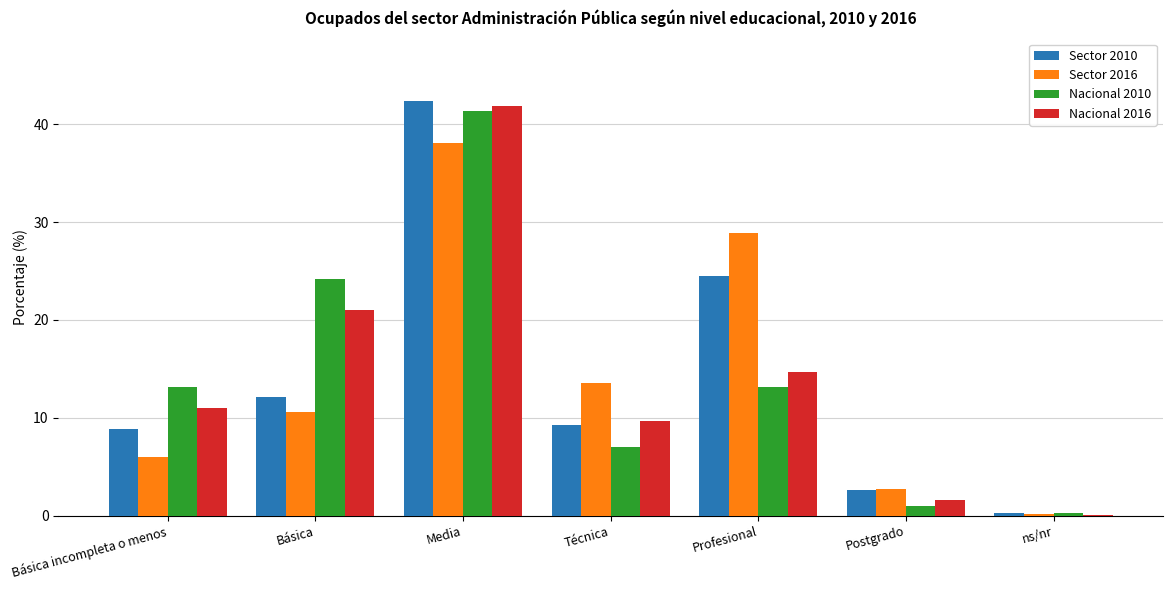

What is the total value across all series at Básica incompleta o menos?

38.9